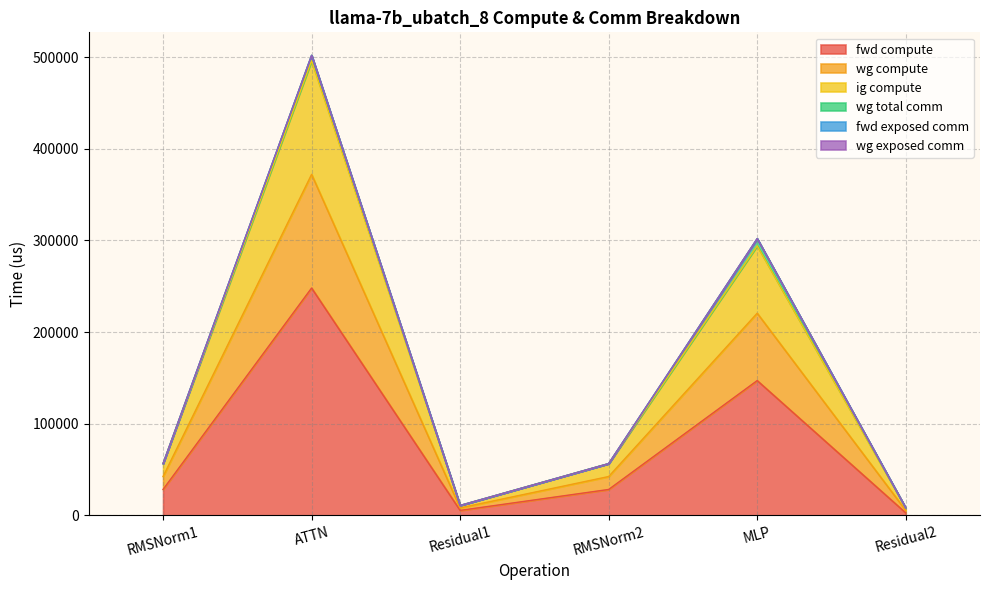

What is the maximum value shown in the chart?

496236.4